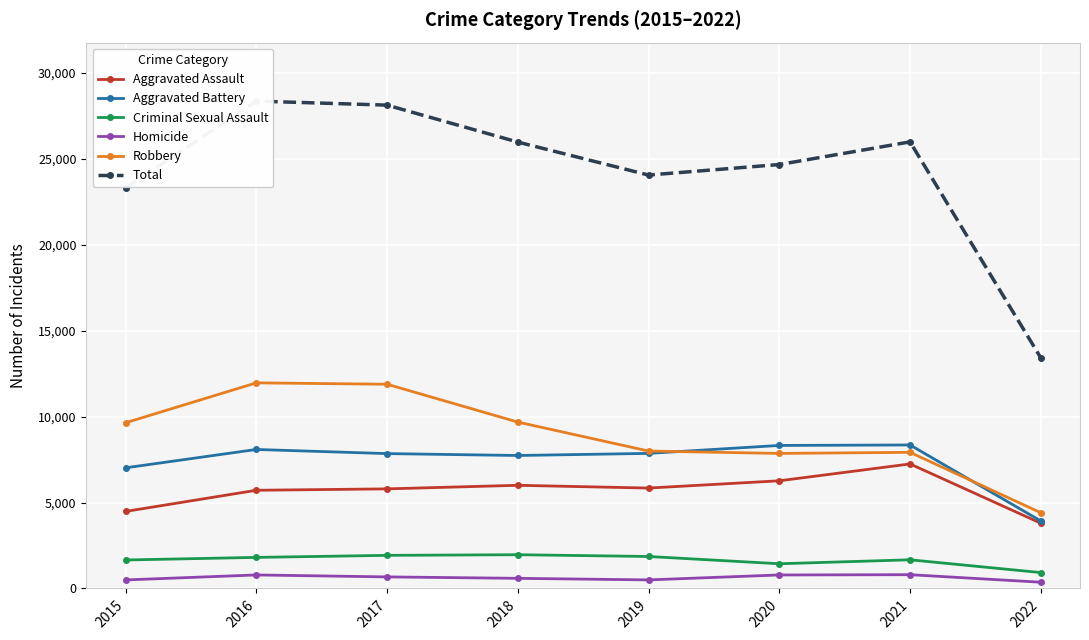

True or false: Total and Homicide cross at least once.

False